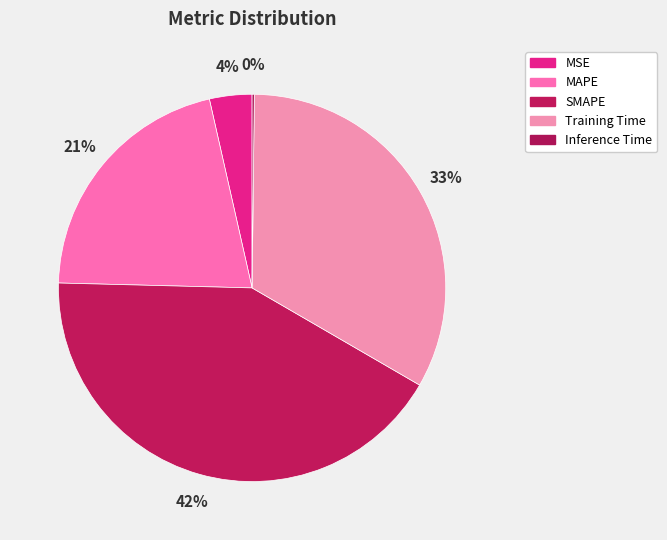

Count the number of slices in the pie.

5